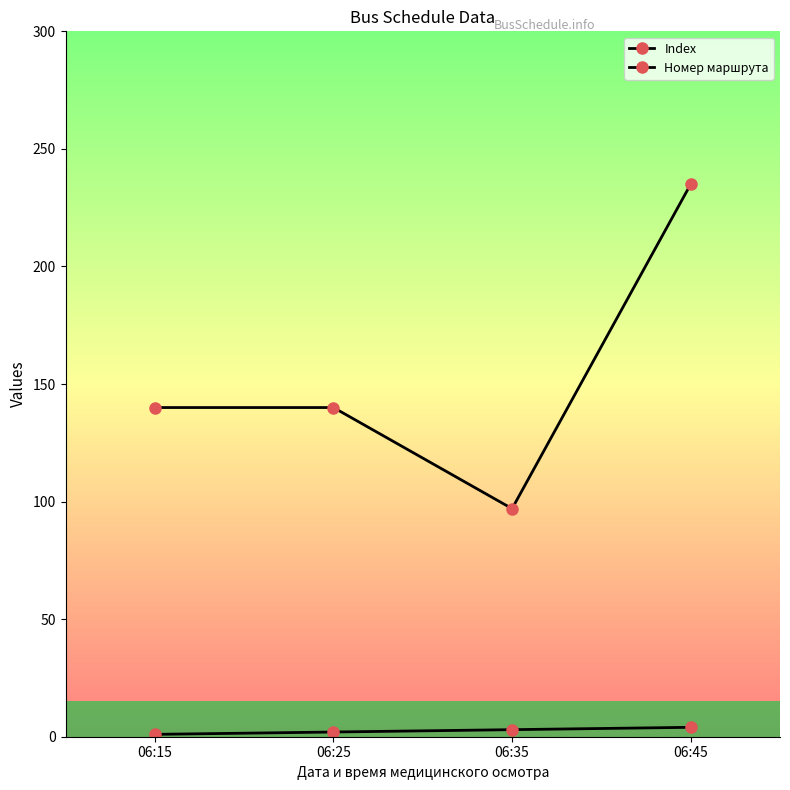

What is the value of the Номер маршрута point at the 1st from the left?

140